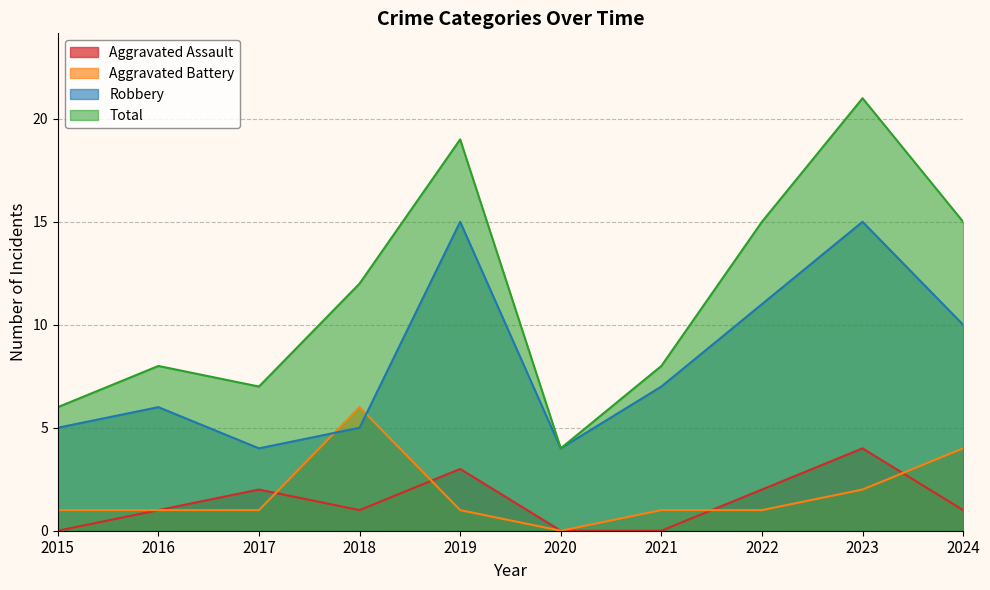

True or false: Robbery and Aggravated Battery intersect in this chart.

True